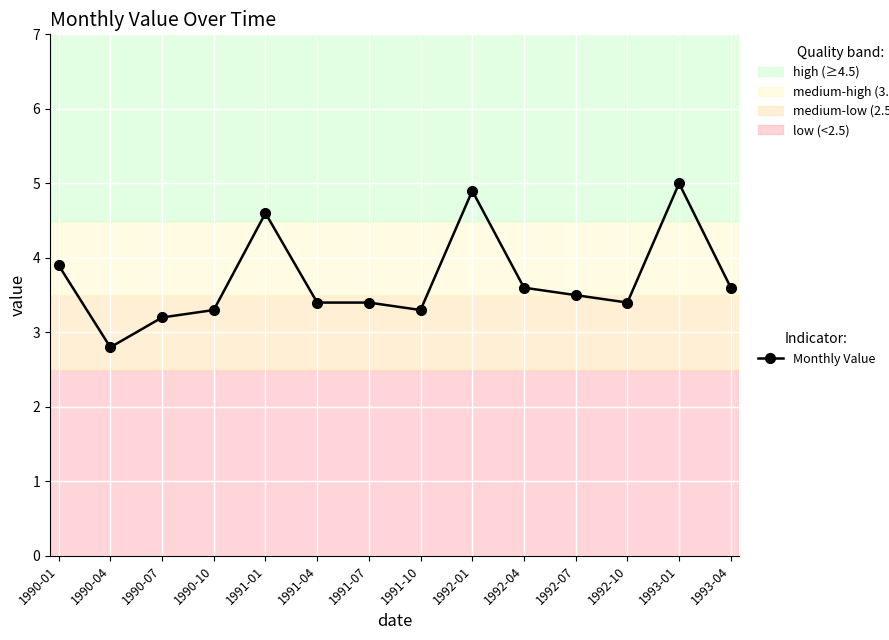

What is the maximum value shown in the chart?

5.0